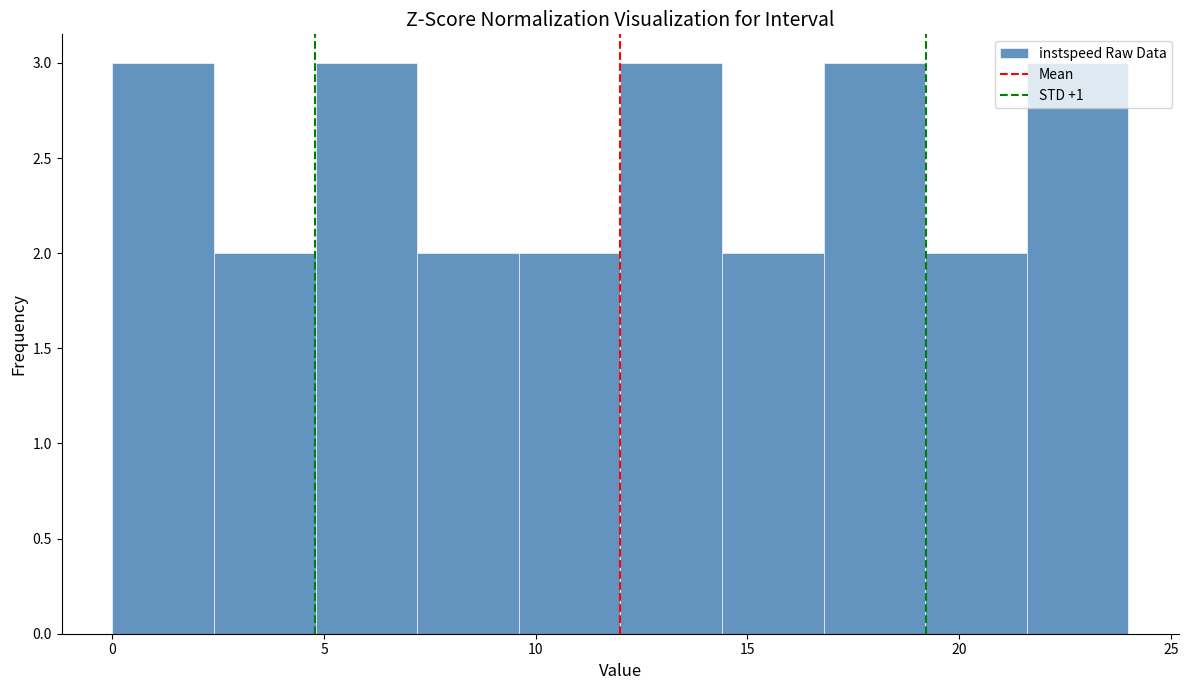

Reading left to right, transcribe this chart: for each bar, give the range it covers on the x-axis and its height. Neither the bar edges nor the heights are printed on the chart, so give them approximately, as read against the axes.

0.0 to 2.4: 3
2.4 to 4.8: 2
4.8 to 7.2: 3
7.2 to 9.6: 2
9.6 to 12.0: 2
12.0 to 14.4: 3
14.4 to 16.8: 2
16.8 to 19.2: 3
19.2 to 21.6: 2
21.6 to 24.0: 3